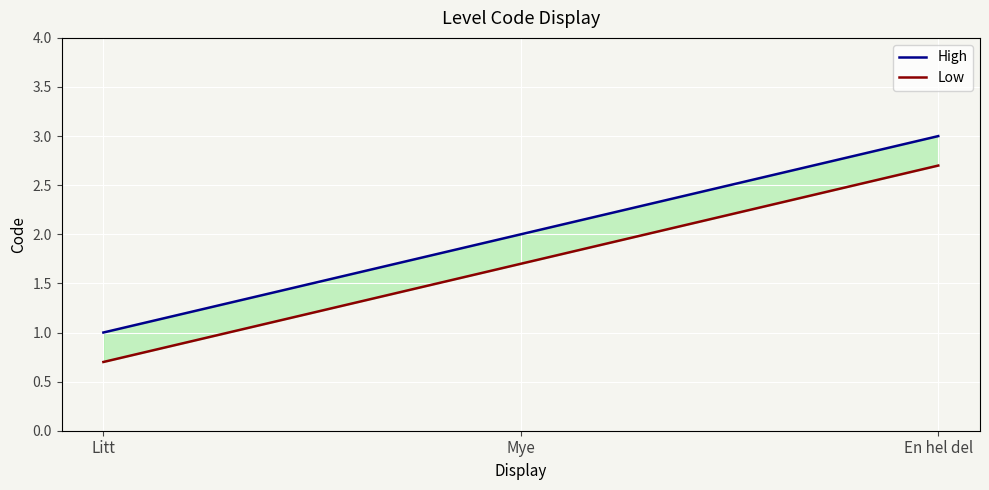

At which label is Low closest to 1?

Litt